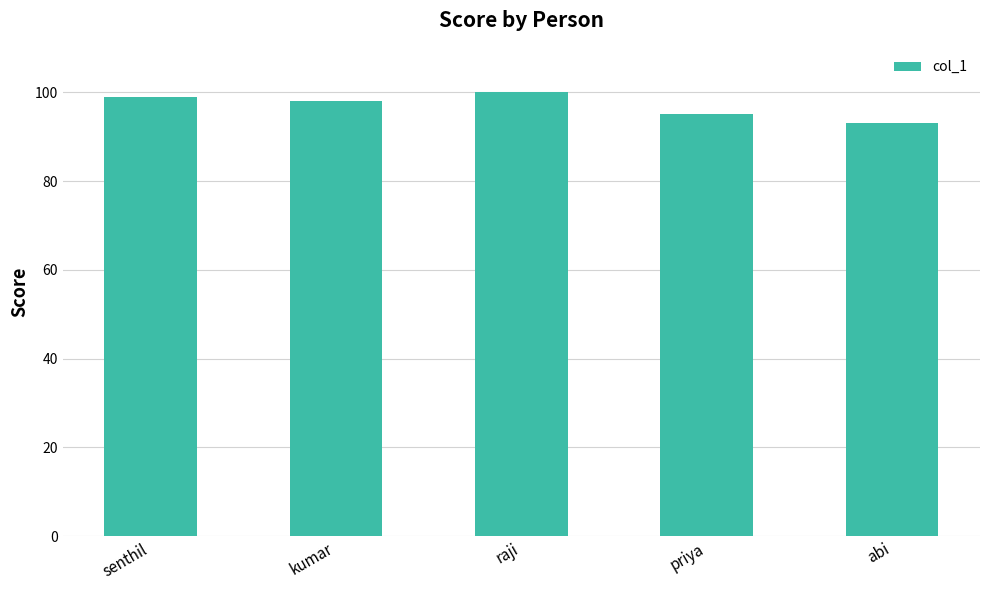

How many values are below 98?

2